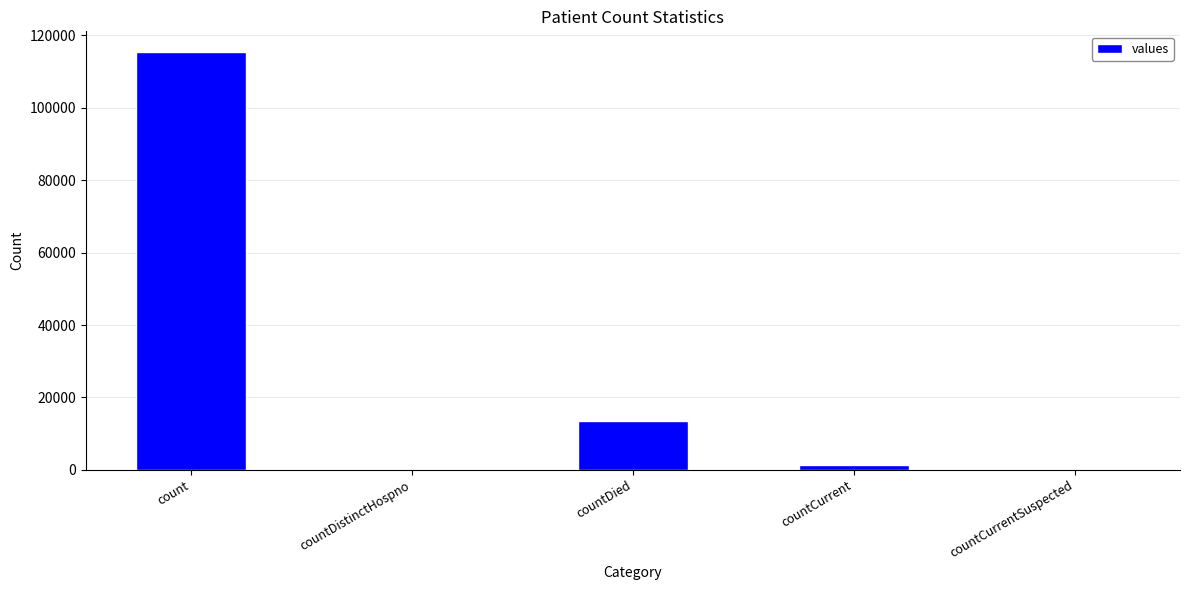

Read the value at count.

115379